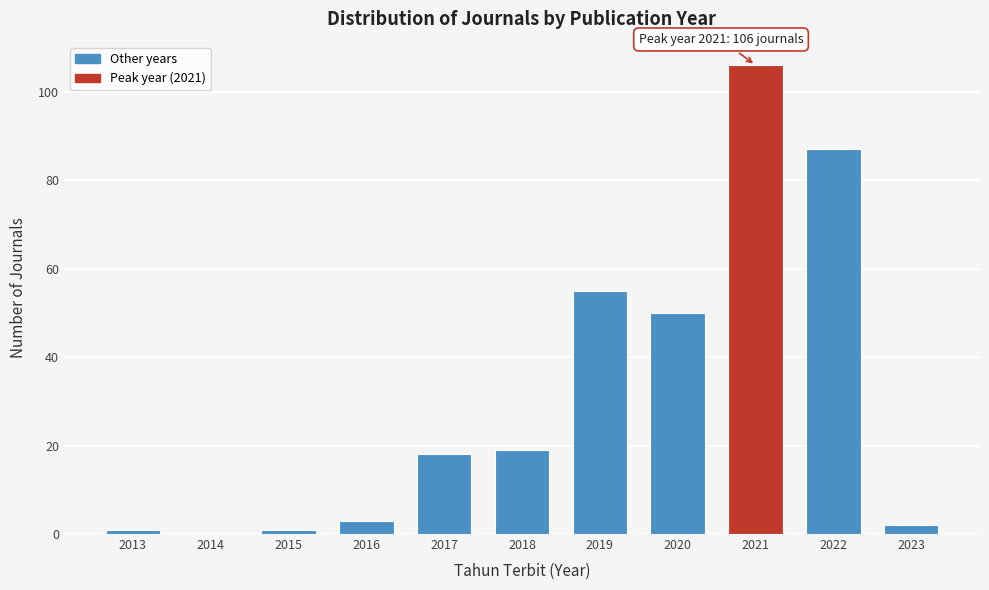

Reading left to right, extract all data points from this chart.

2013=1	2014=0	2015=1	2016=3	2017=18	2018=19	2019=55	2020=50	2021=106	2022=87	2023=2